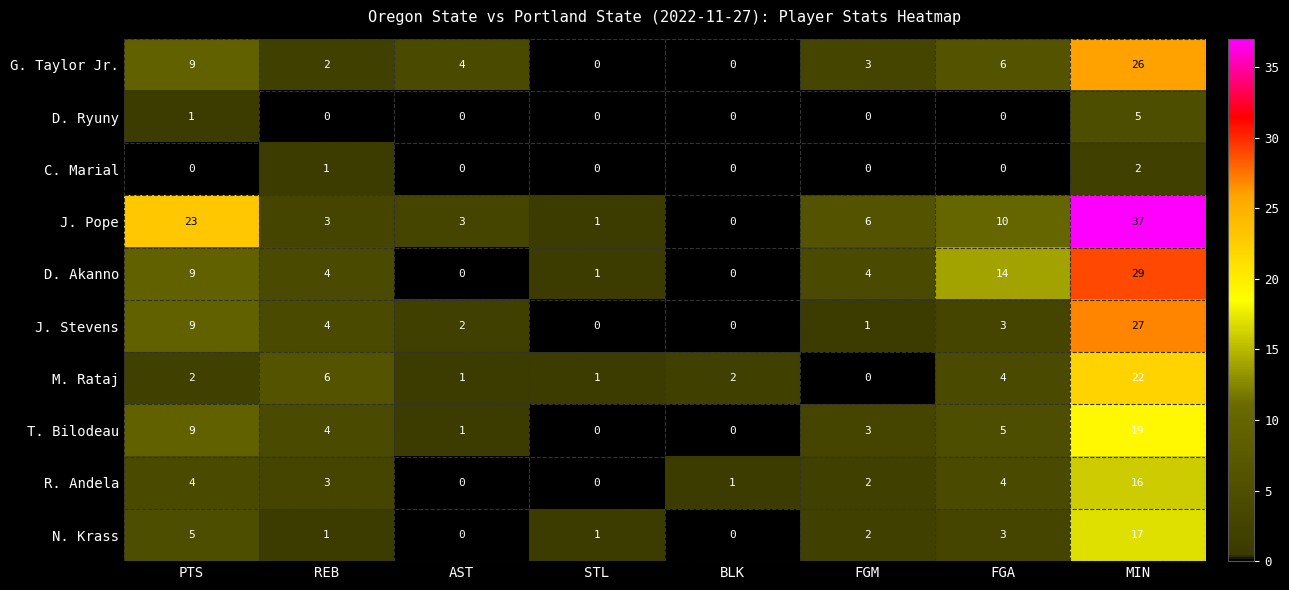

What is the difference between the highest and lowest values at STL?

1